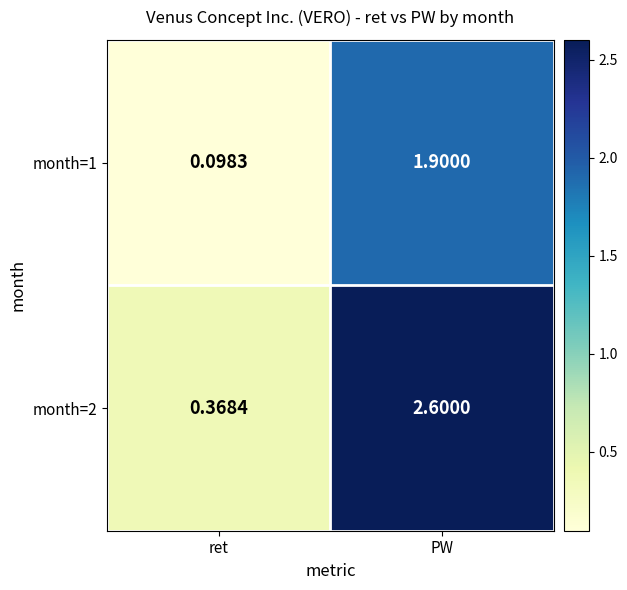

At which category is the sum across all series the highest?

PW